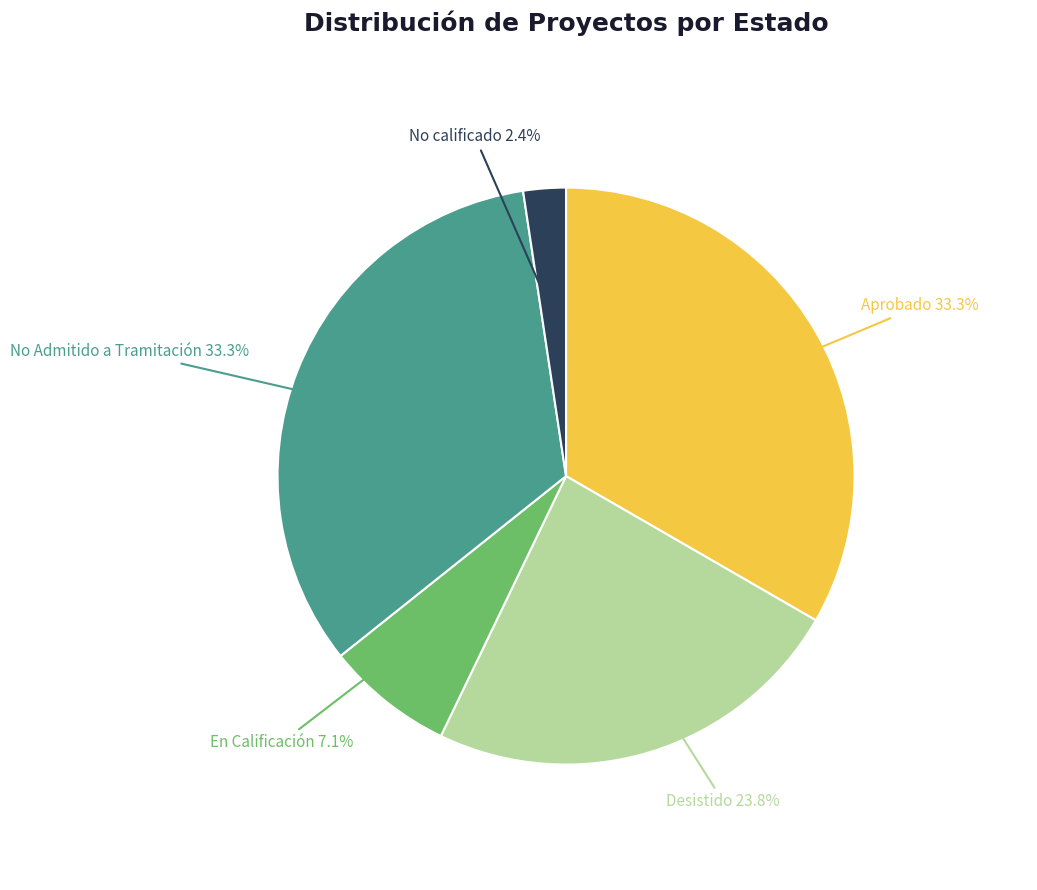

What portion of the pie excludes Aprobado?

66.7%